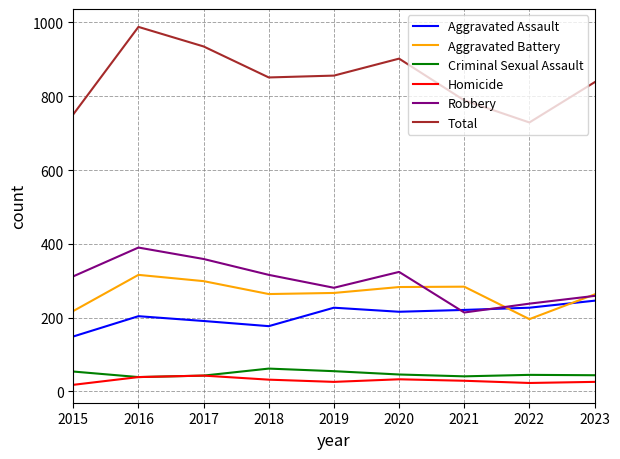

At which label does Robbery reach its minimum?

2021